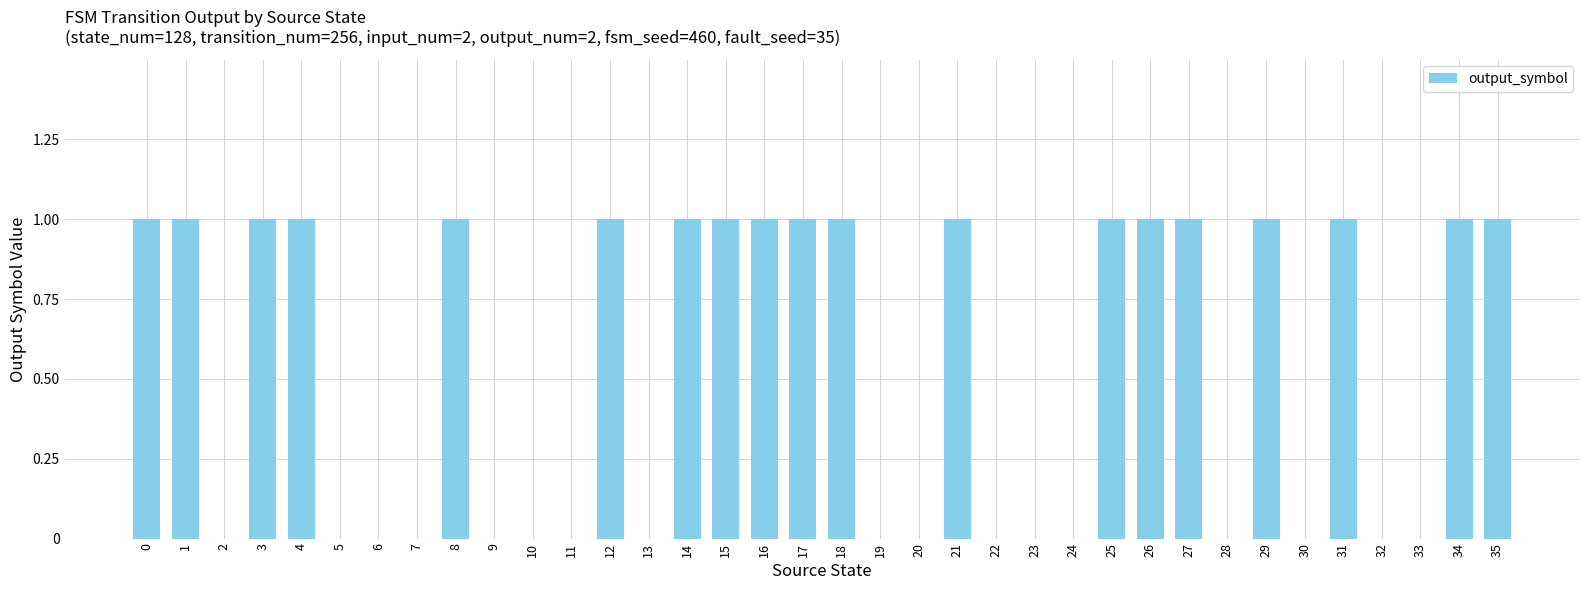

Which has a higher value, 16 or 13?

16